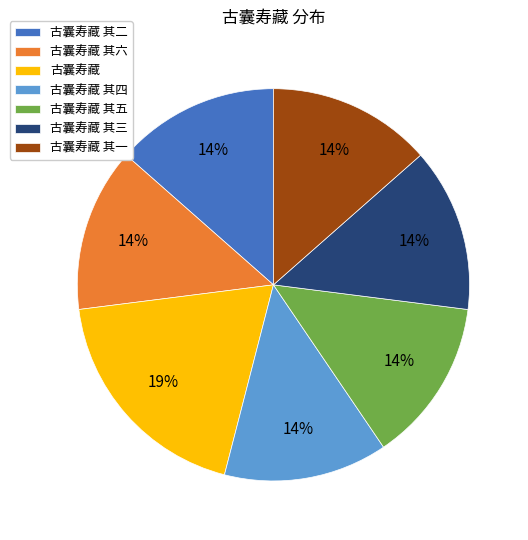

The 古囊寿藏 其二 slice represents 26% of the pie. True or false?

False